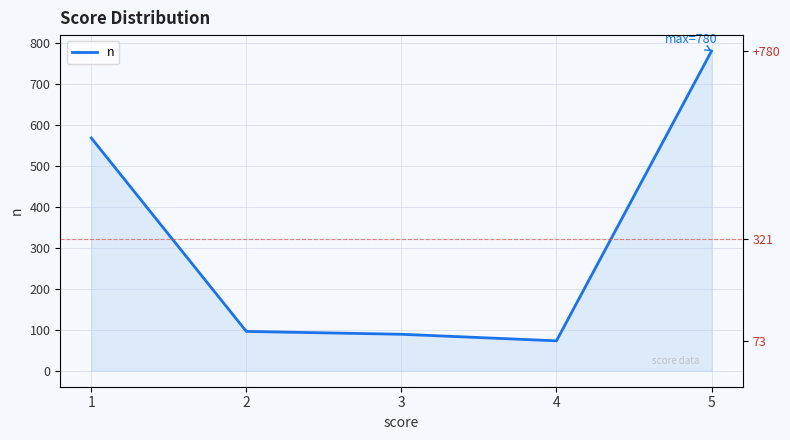

List the labels in order of value, smallest first.

4, 3, 2, 1, 5